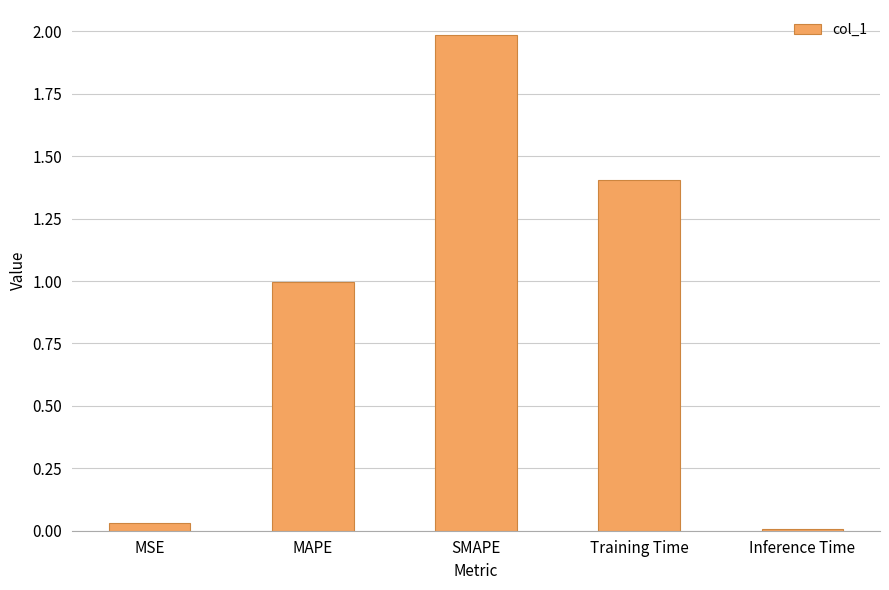

What is the difference between the maximum and minimum values?

2.0